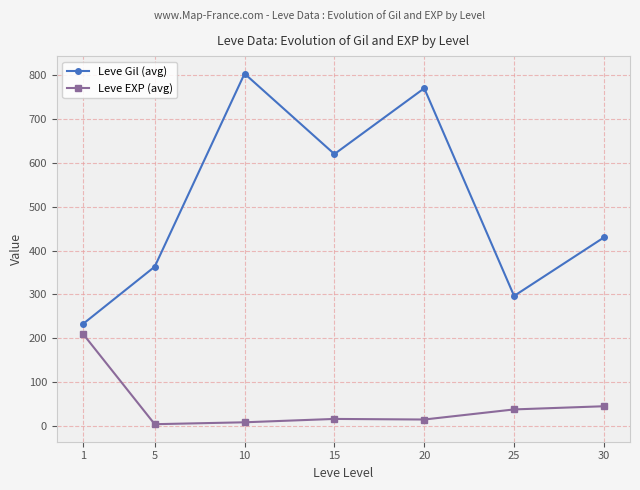

Is the value of Leve Gil (avg) at 25 greater than the value of Leve EXP (avg) at 1?

Yes